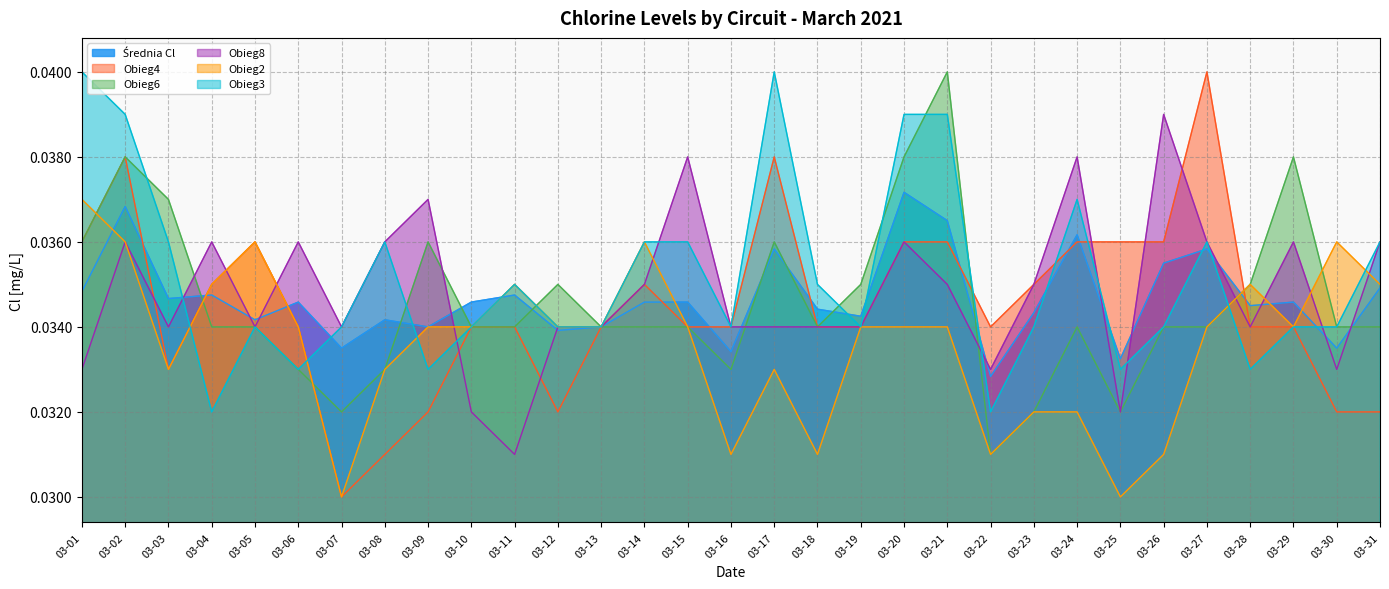

Count the Obieg4 values in the range 0 to 1.

31